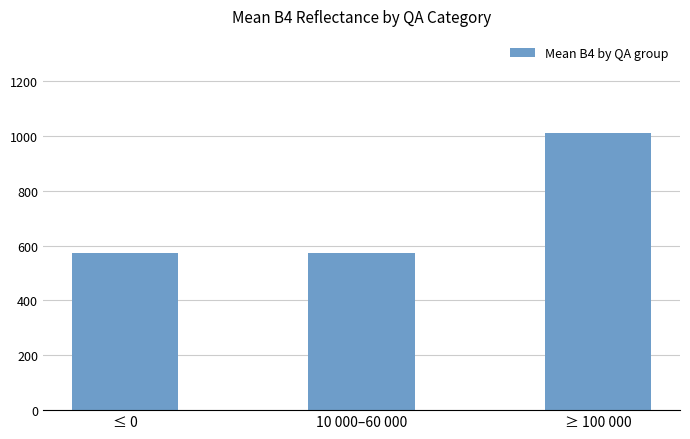

What is the difference between the maximum and minimum values?

439.1